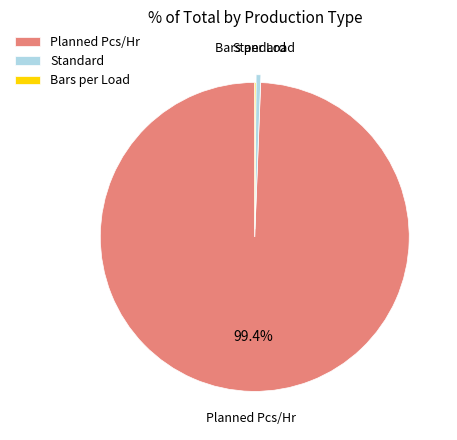

To the nearest percent, what is the difference between the largest and smallest slice percentages?

99%